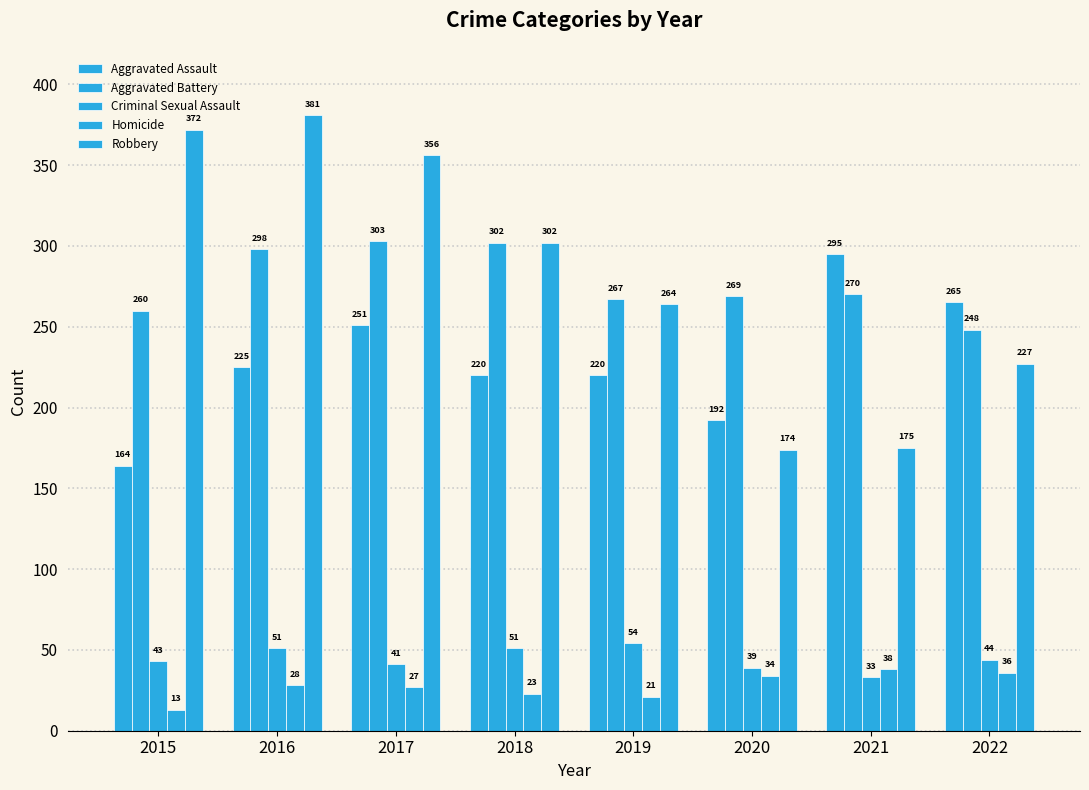

Reading left to right, transcribe all the data shown in this chart.

Aggravated Assault: 2015=164	2016=225	2017=251	2018=220	2019=220	2020=192	2021=295	2022=265
Aggravated Battery: 2015=260	2016=298	2017=303	2018=302	2019=267	2020=269	2021=270	2022=248
Criminal Sexual Assault: 2015=43	2016=51	2017=41	2018=51	2019=54	2020=39	2021=33	2022=44
Homicide: 2015=13	2016=28	2017=27	2018=23	2019=21	2020=34	2021=38	2022=36
Robbery: 2015=372	2016=381	2017=356	2018=302	2019=264	2020=174	2021=175	2022=227